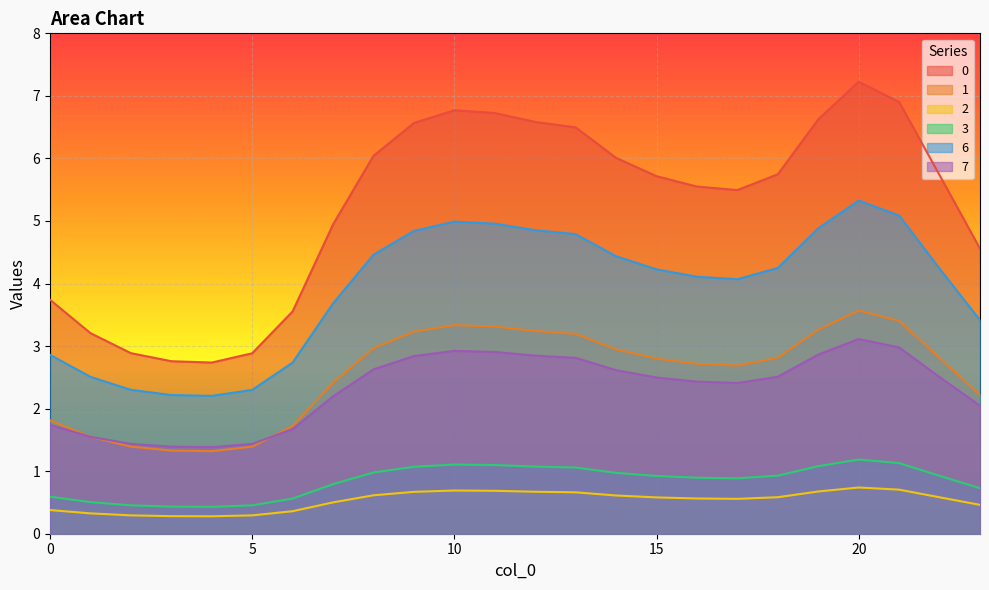

What is the minimum value shown in the chart?

0.3